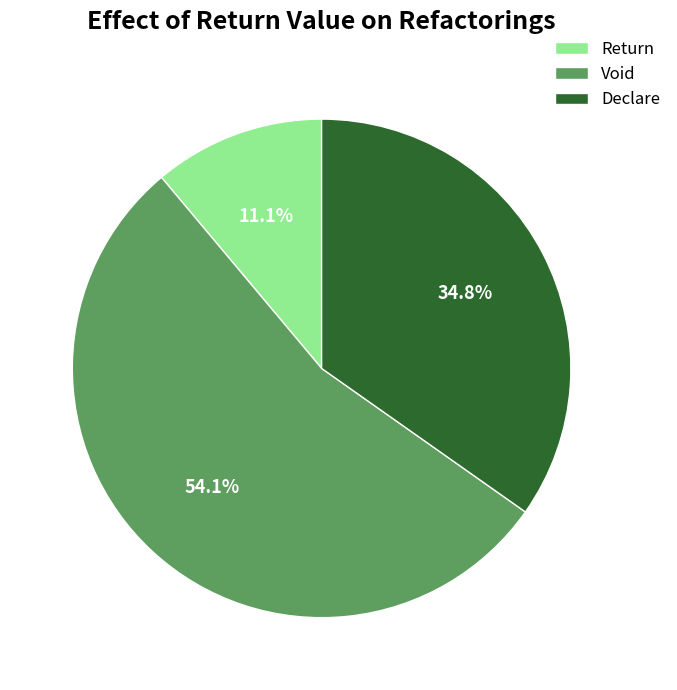

To the nearest percent, what is the average slice percentage?

33%